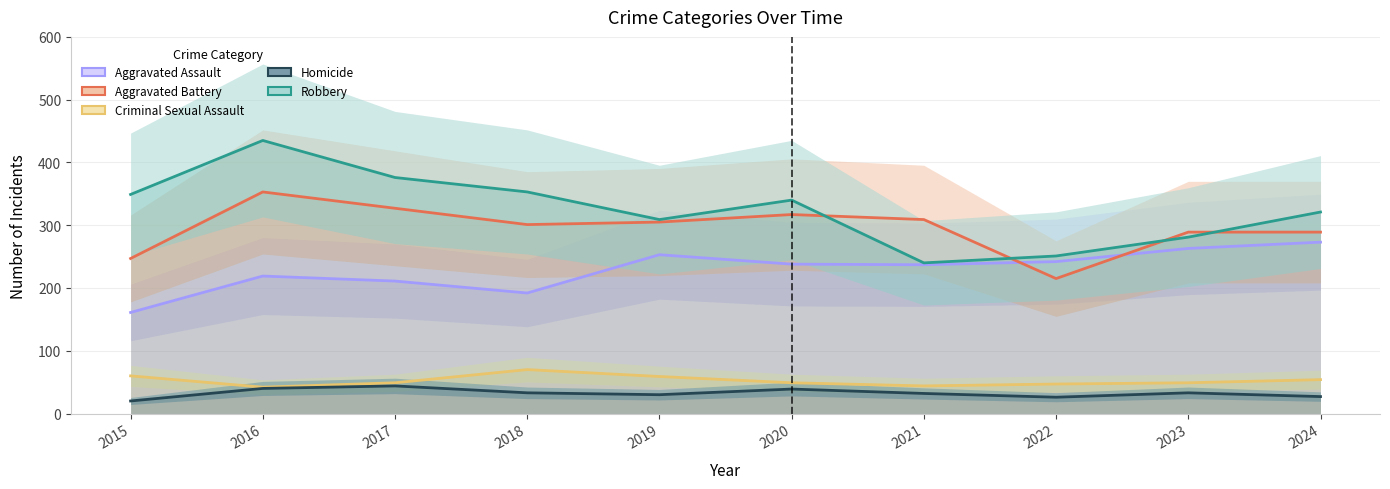

At how many categories does at least one series exceed 322?

5